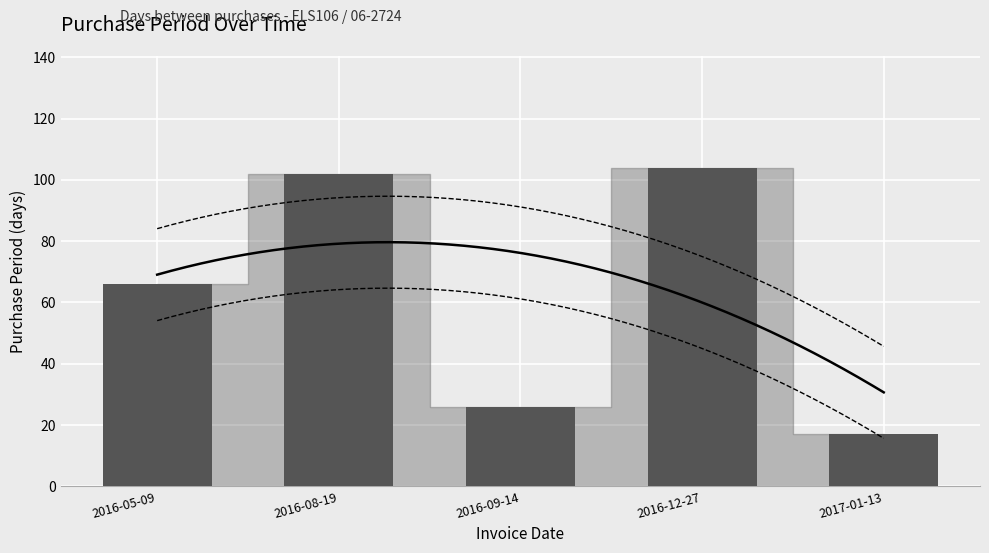

Is it true that the value at 2016-05-09 is 97?

False